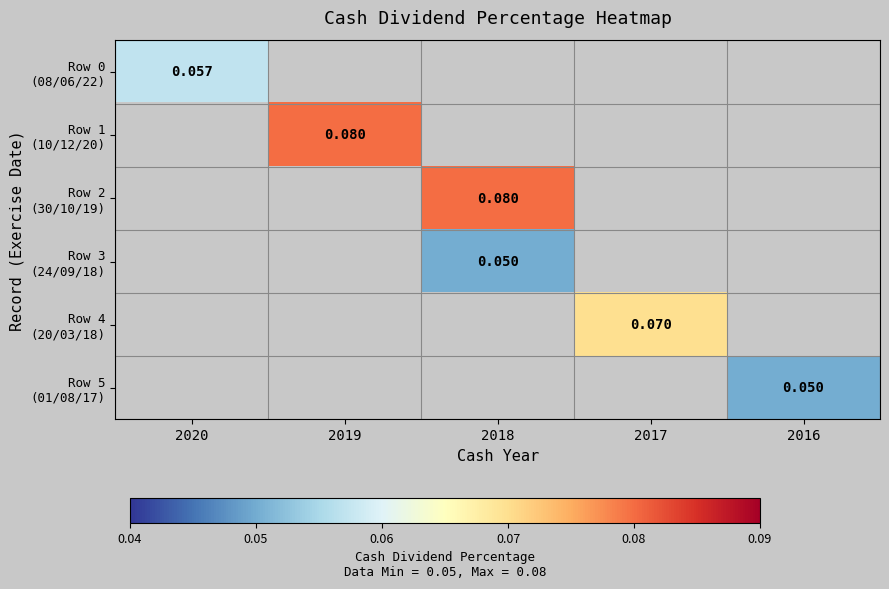

How many values in Row 2 (30/10/19) are above zero?

1